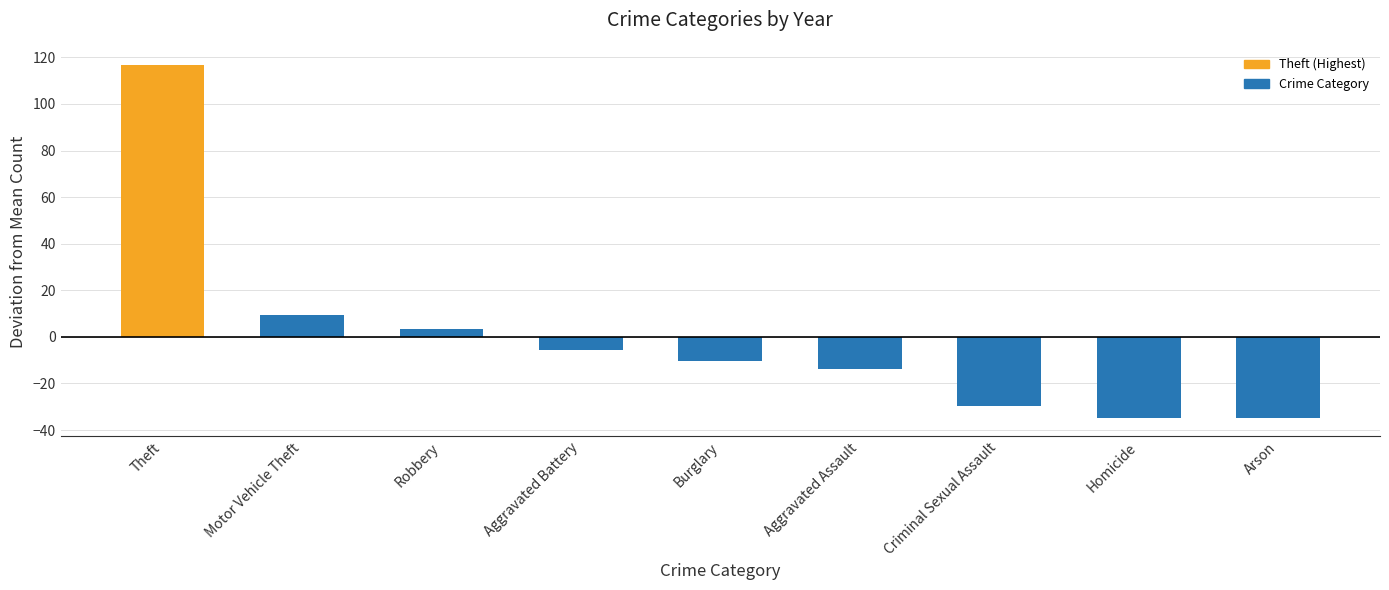

How many bars are there in total?

9